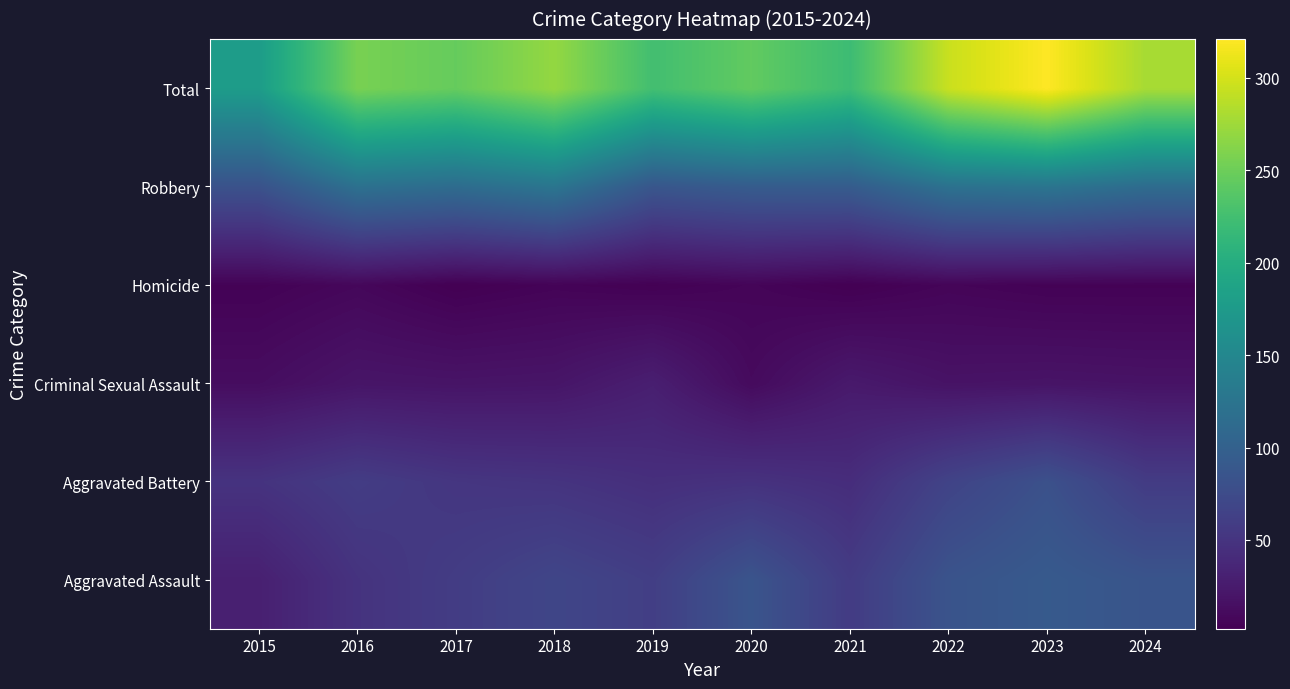

Between 2022 and 2021, which is larger?

2022